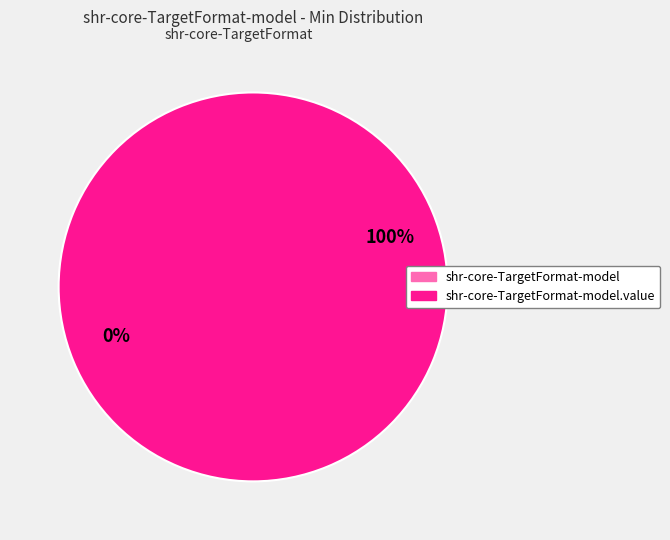

To the nearest percent, what is the combined percentage of shr-core-TargetFormat-model and shr-core-TargetFormat-model.value?

100%